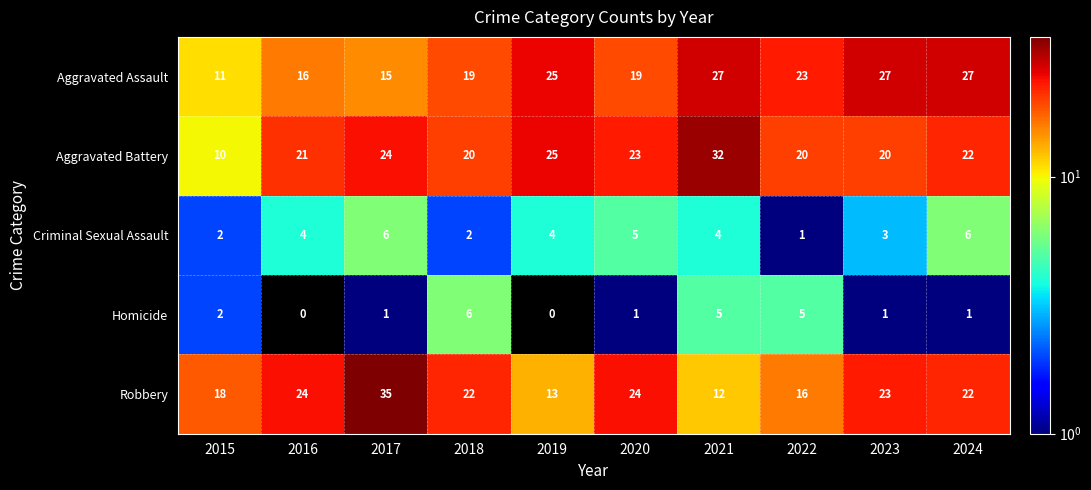

At which category does the chart reach its peak across all series?

2017